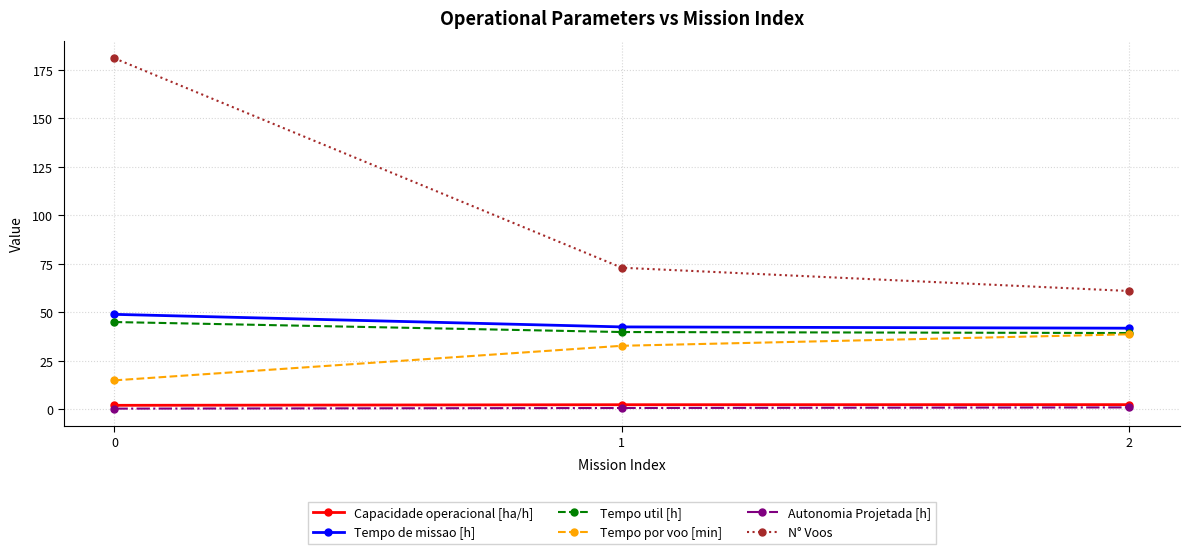

Which series has the largest total across all categories?

N° Voos